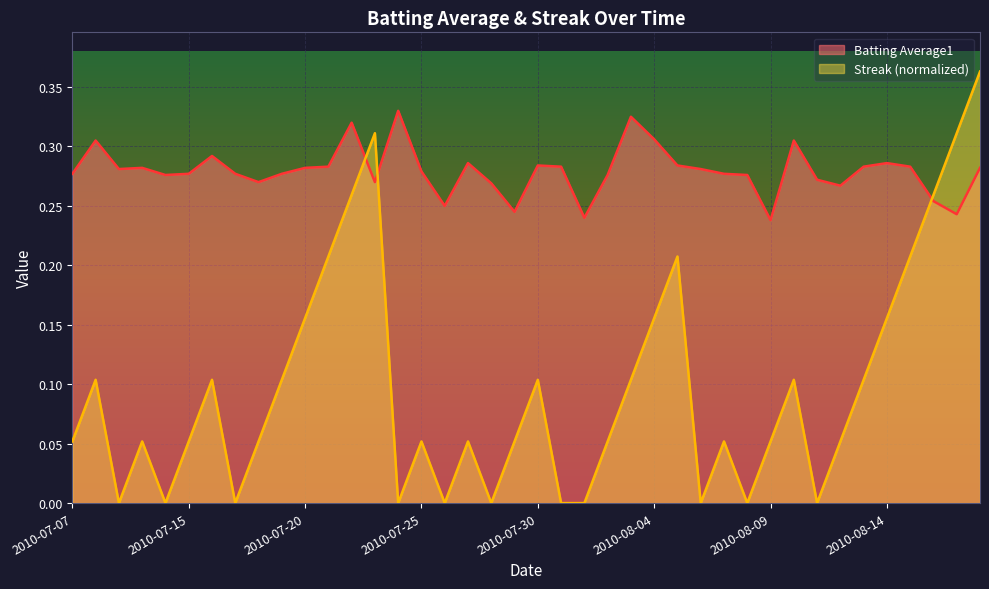

How many distinct data groups are displayed?

2